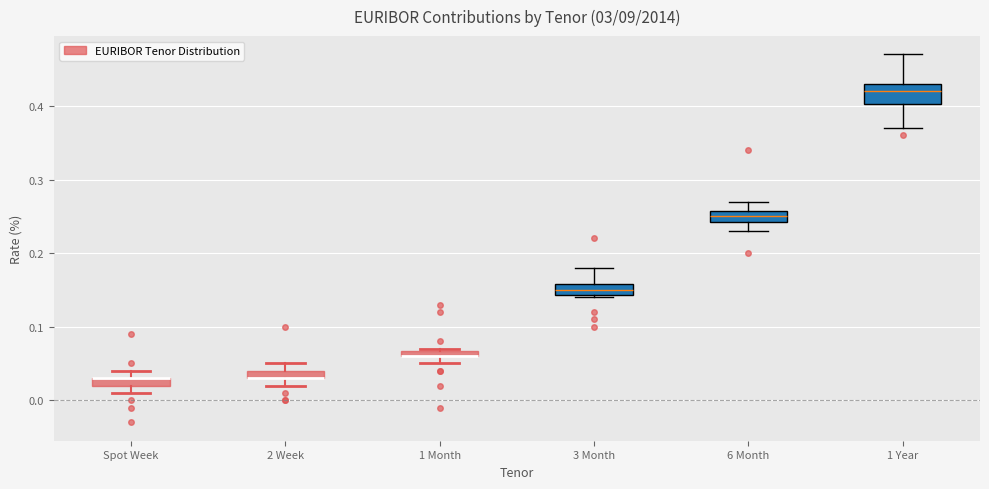

Where does the median line of the box for 3 Month sit on the y-axis? The values are not printed on the chart, so give them approximately, as read against the axis.

0.15